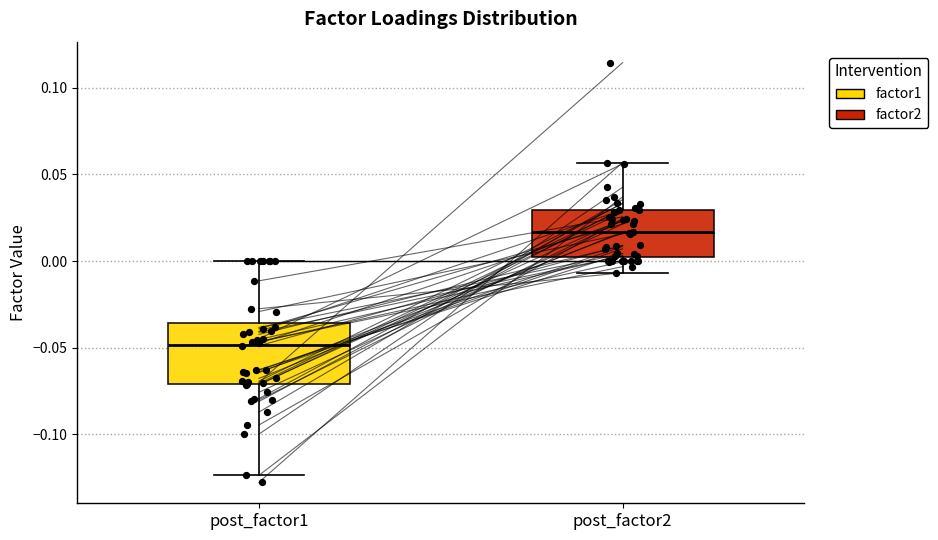

Reading left to right, transcribe this box plot: for each box, give where its median line is, the range the box spans, and where its two whiskers end, as read against the y-axis. The values are not printed on the chart, so give them approximately, as read against the axis.

post_factor1: median -0.050, box -0.070 to -0.035, whiskers -0.125 to 0.000
post_factor2: median 0.015, box 0.000 to 0.030, whiskers -0.005 to 0.055